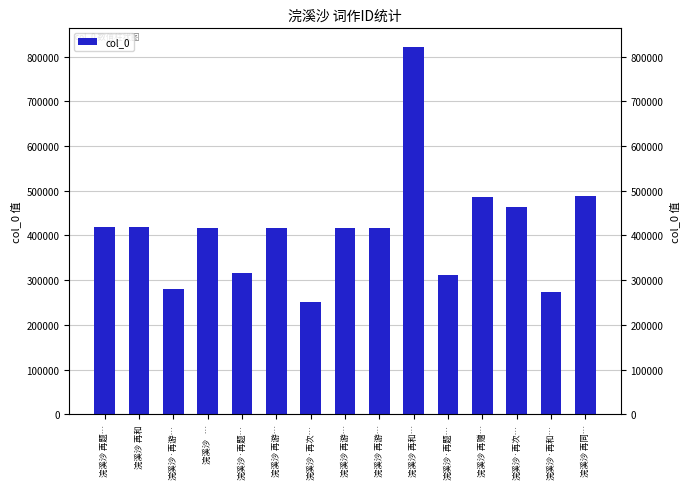

Are the bars grouped side by side (vs. stacked)?

No